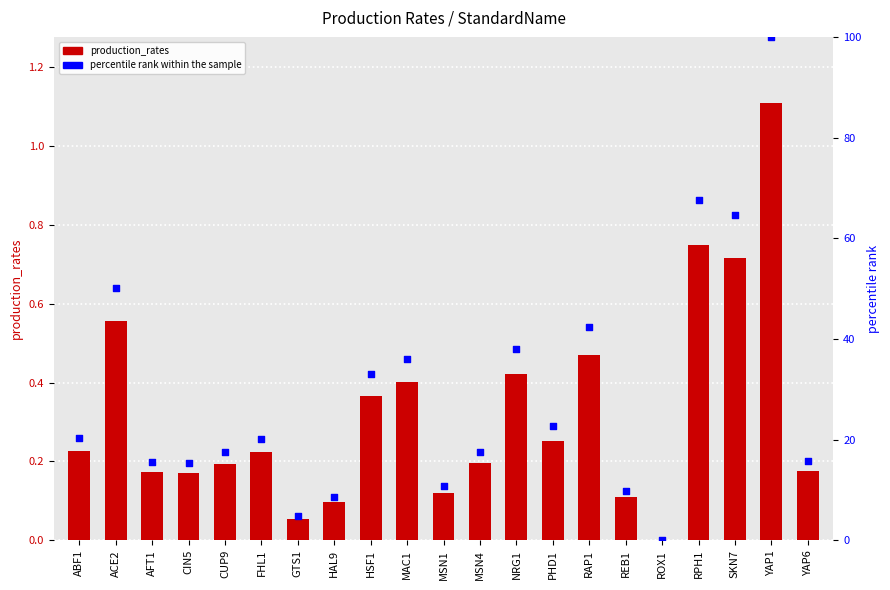

Which series reaches the maximum Y coordinate?

percentile rank within the sample